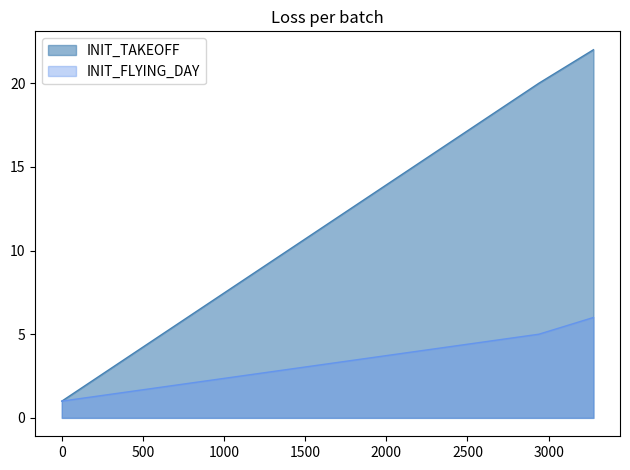

At how many categories does at least one series exceed 6?

2